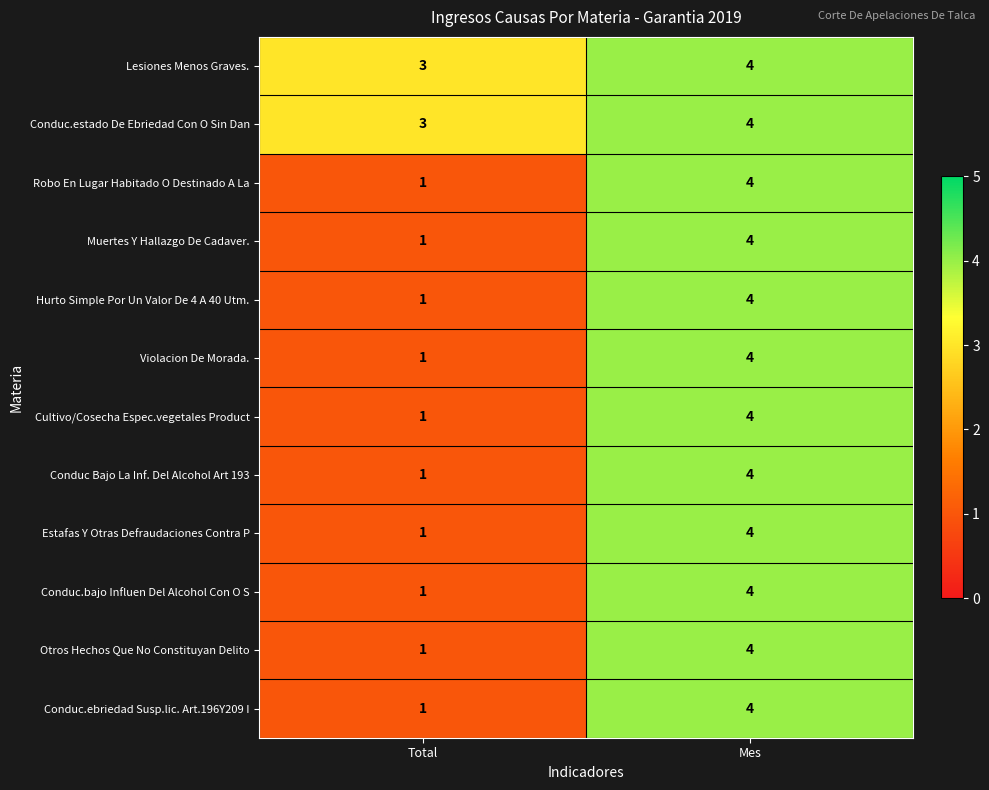

Which label corresponds to the largest value in the chart?

Mes